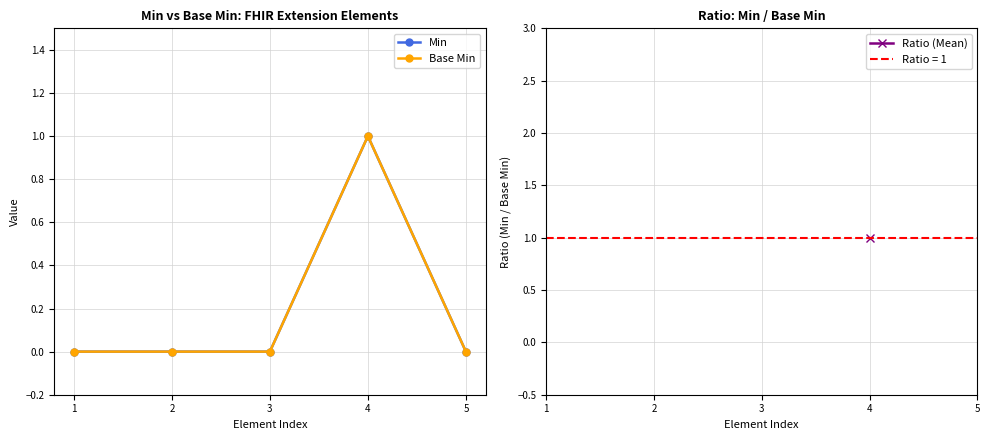

True or false: Ratio (Mean) and Base Min cross at least once.

False